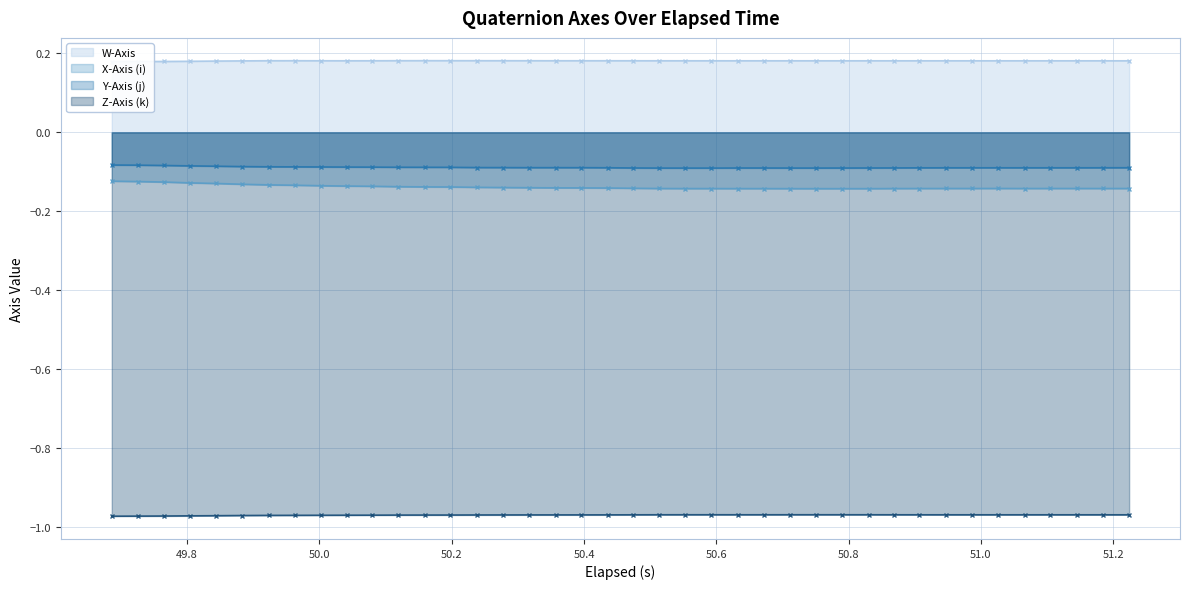

What is the greatest value displayed?

0.2